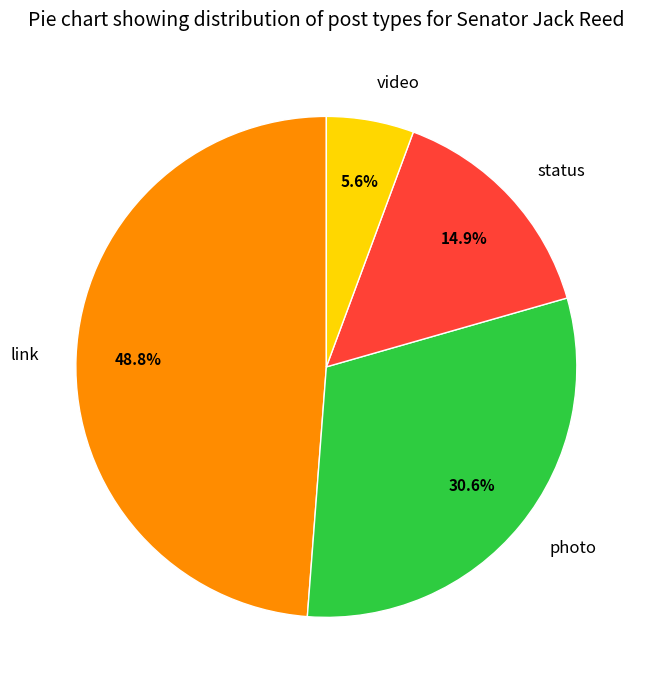

How many slices are in this pie chart?

4